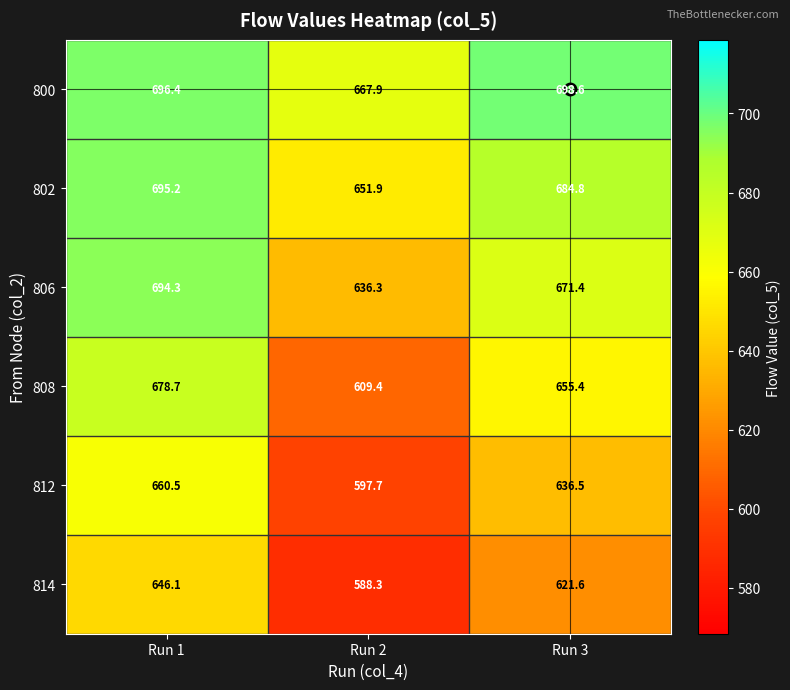

At which category is the sum across all series the highest?

Run 1